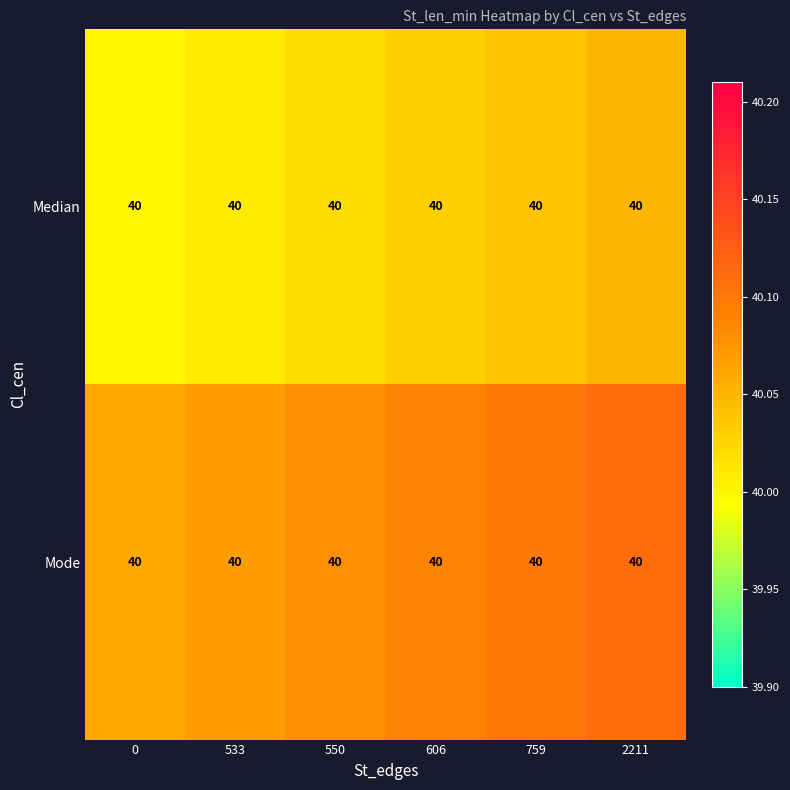

At which label does Median reach its peak?

2211